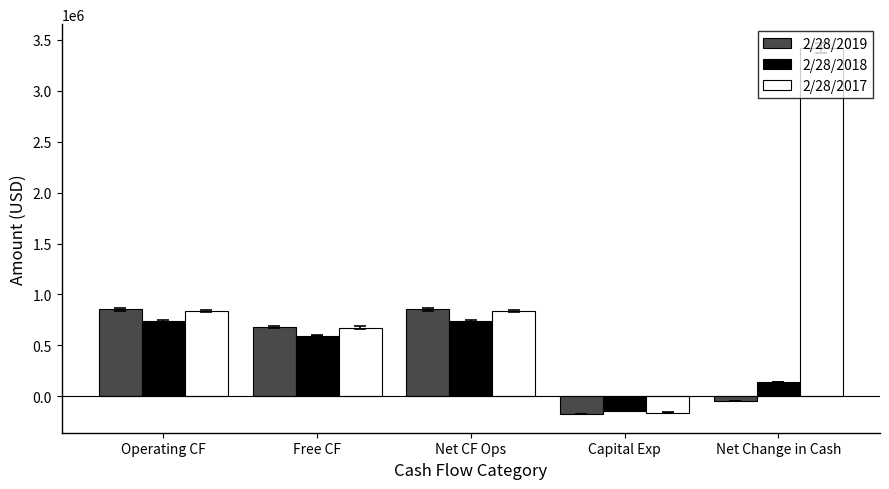

Count the number of data series in this chart.

3